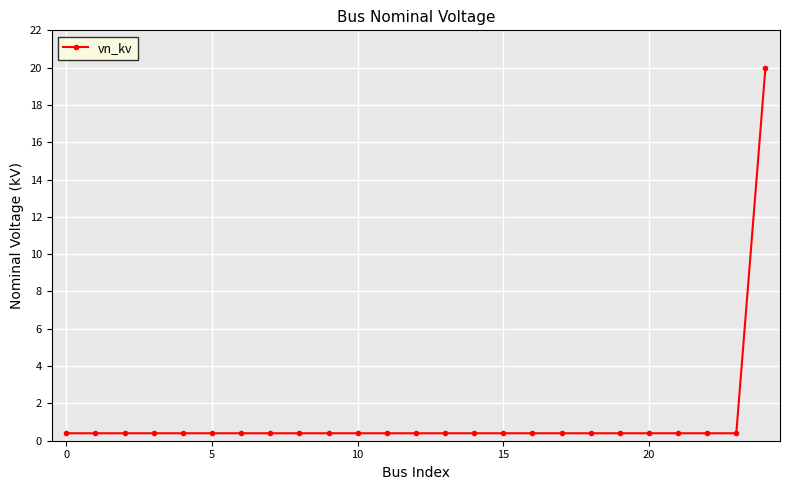

What is the difference between the maximum and second lowest values?

19.6